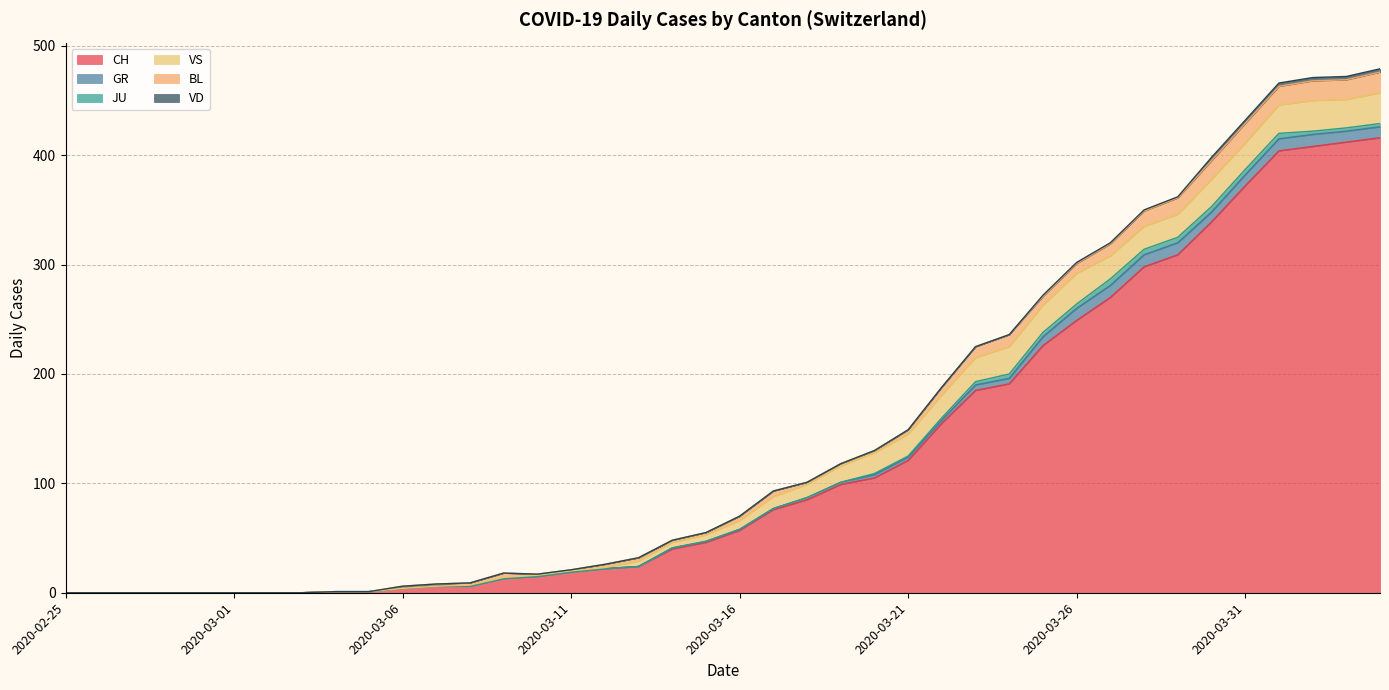

True or false: GR and CH intersect in this chart.

False